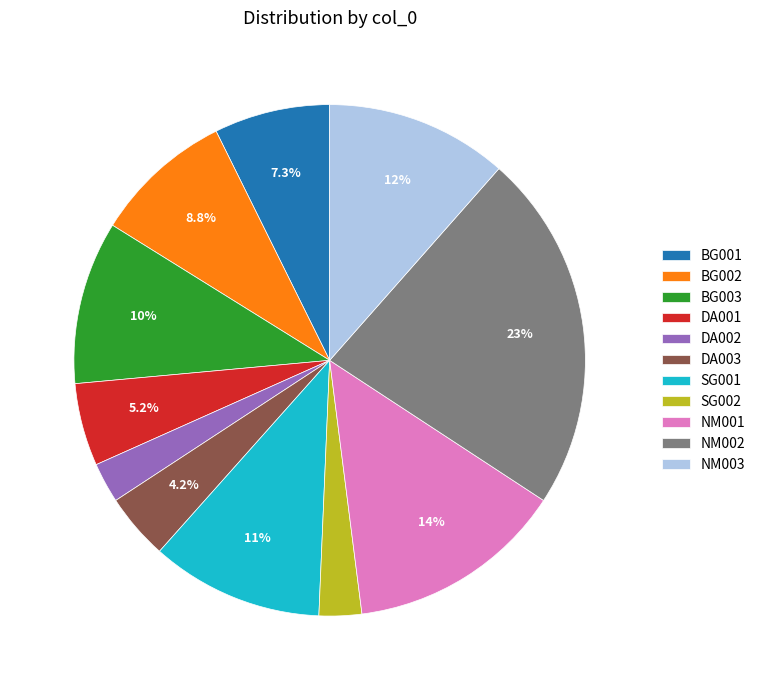

Which slice is the largest?

NM002